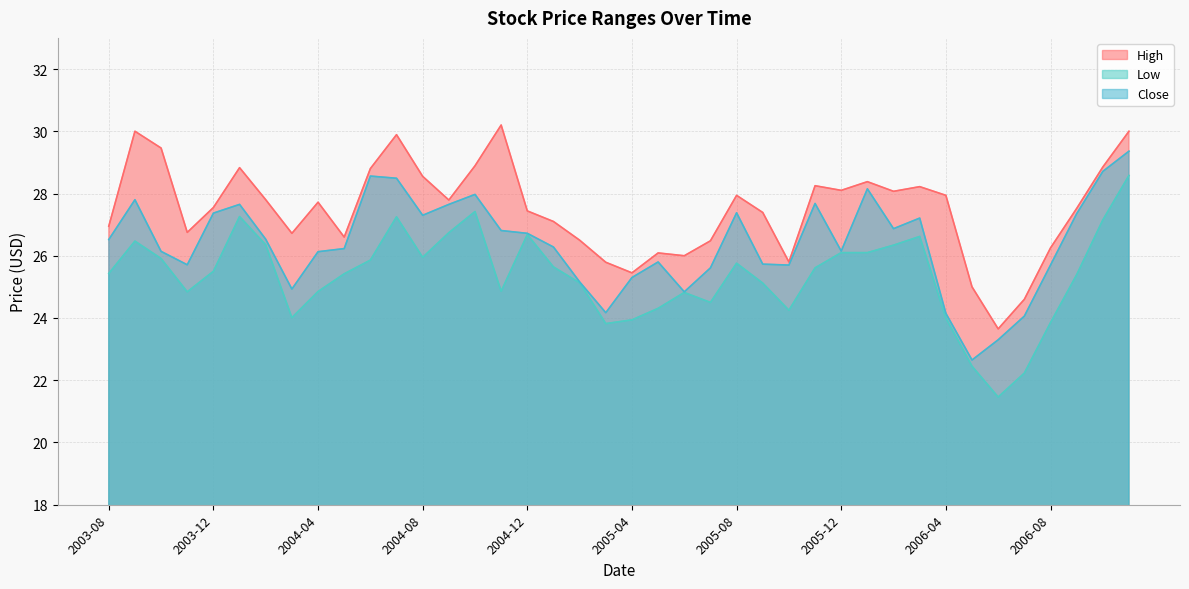

What is the label of the 40th point from the left?

2006-11